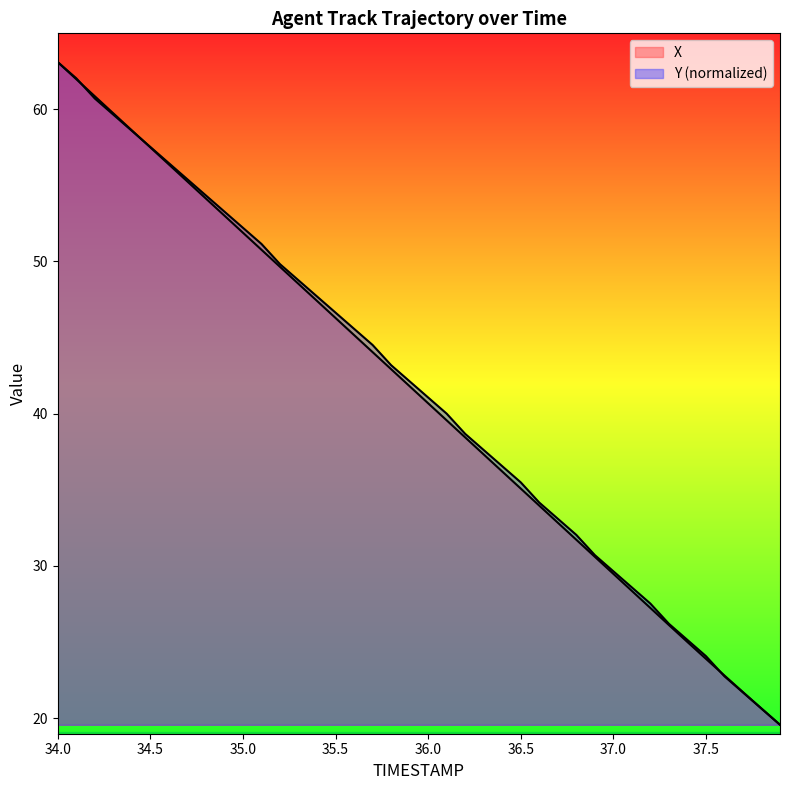

How many times do X and Y cross each other?

3